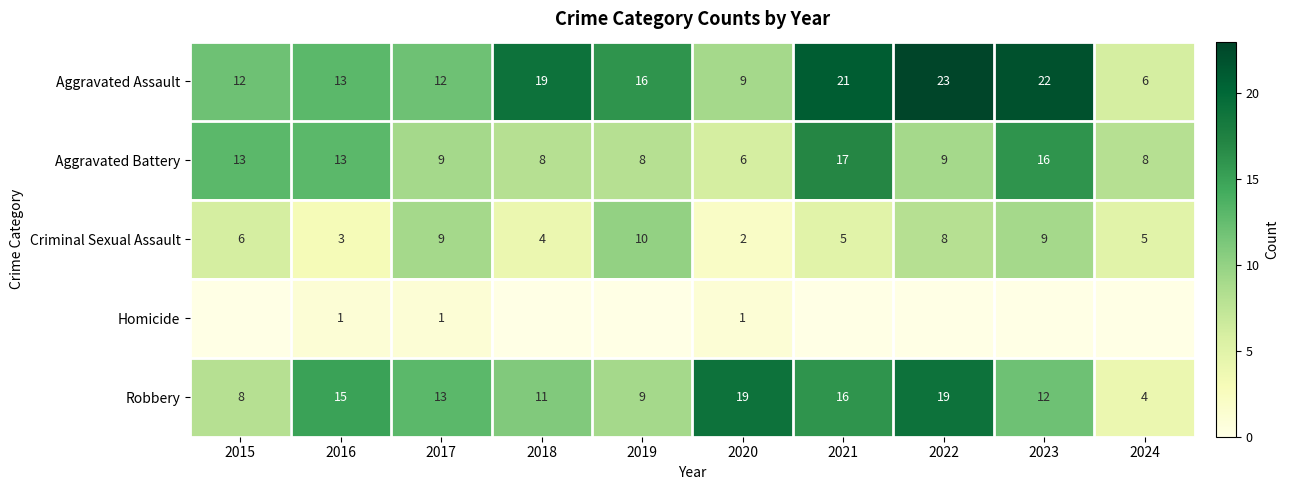

Is the value of Aggravated Assault at 2019 greater than the value of Homicide at 2023?

Yes